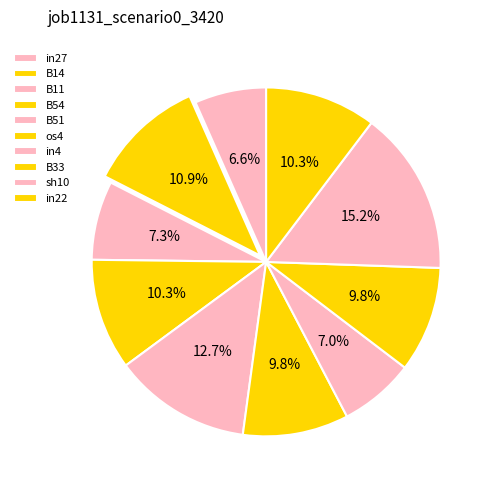

Do sh10 and os4 together represent more than half of the pie?

No